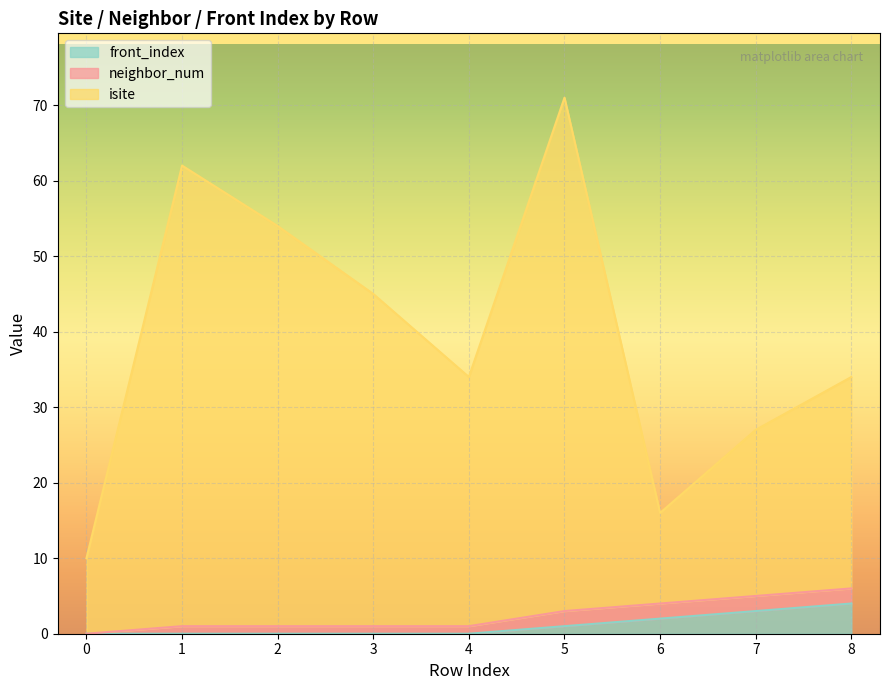

True or false: front_index and isite intersect in this chart.

False